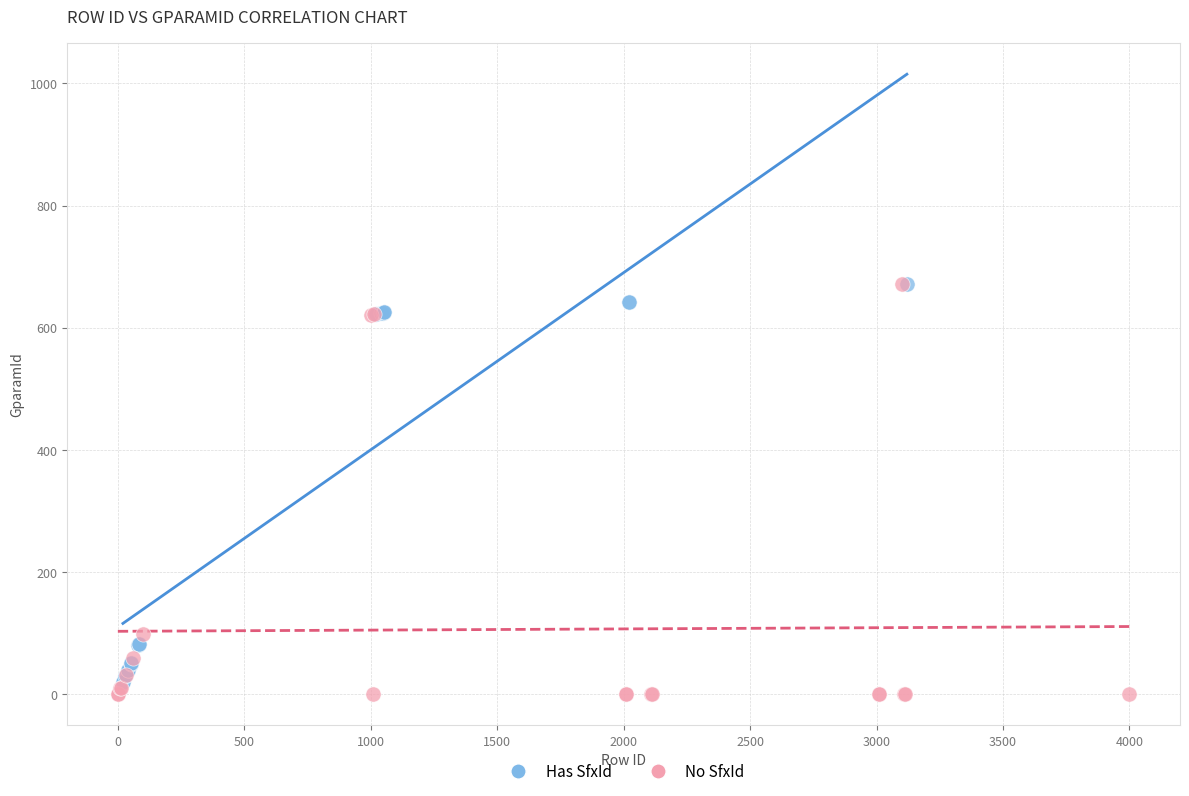

Which series has the largest Y range (max minus min)?

No SfxId